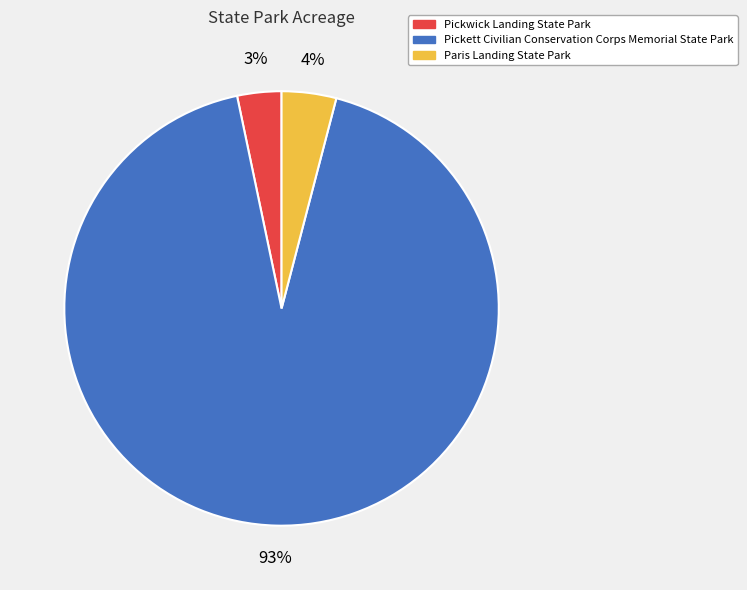

Do Pickett Civilian Conservation Corps Memorial State Park and Paris Landing State Park together represent more than half of the pie?

Yes